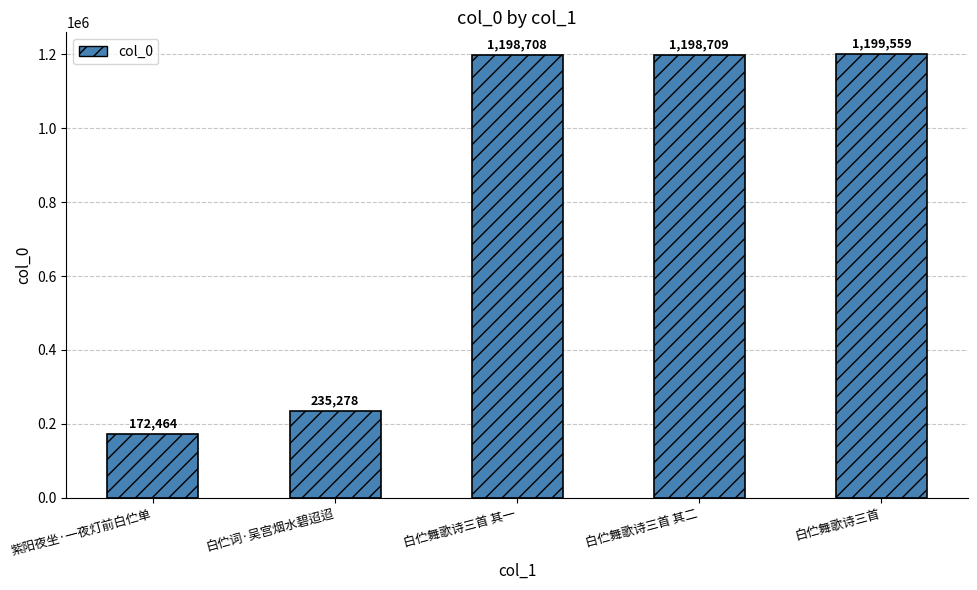

Does the chart contain stacked bars?

No